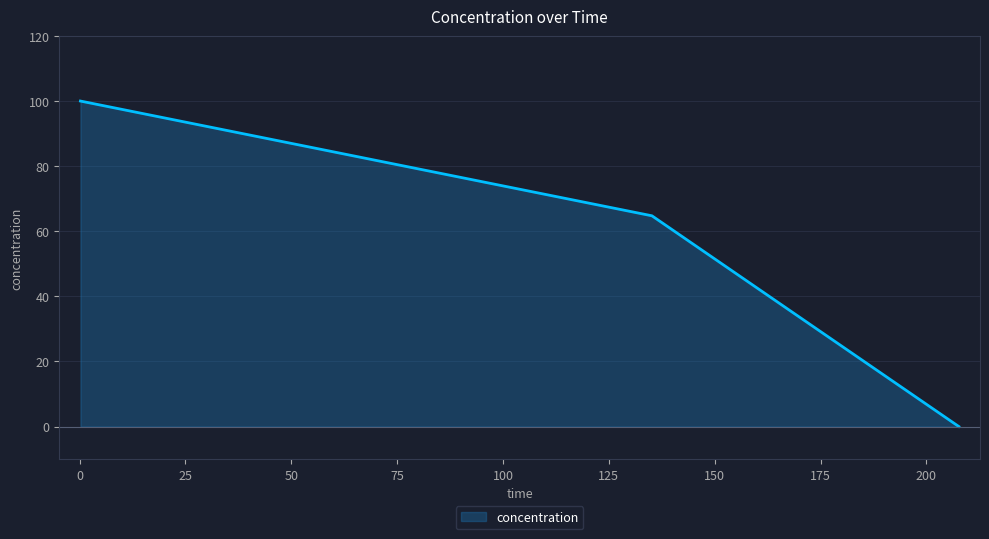

What is the average value?

54.9